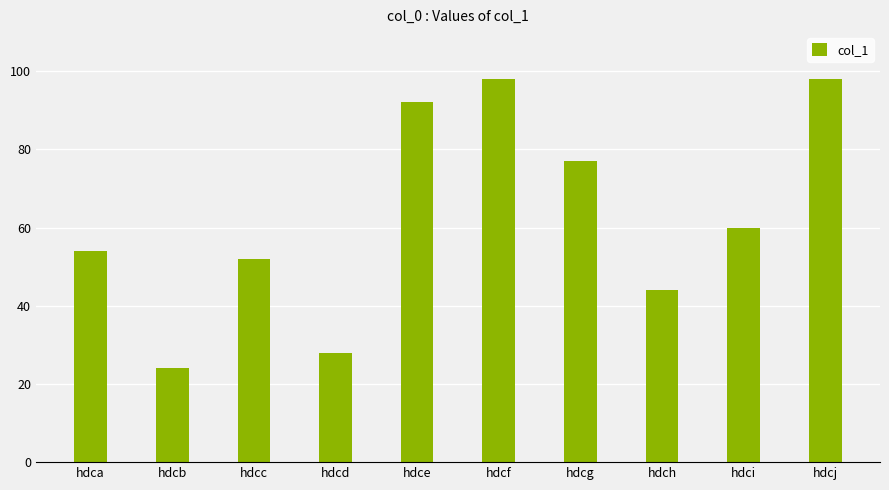

How many bars are there in total?

10